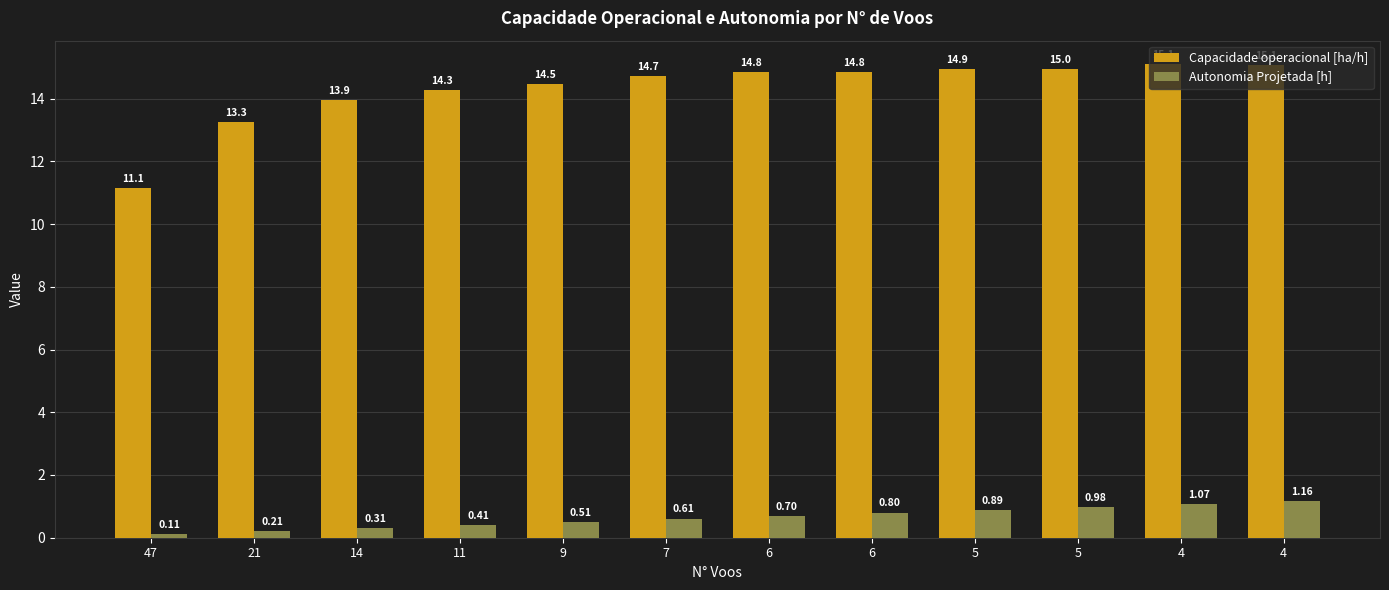

Are the bars grouped side by side (vs. stacked)?

Yes